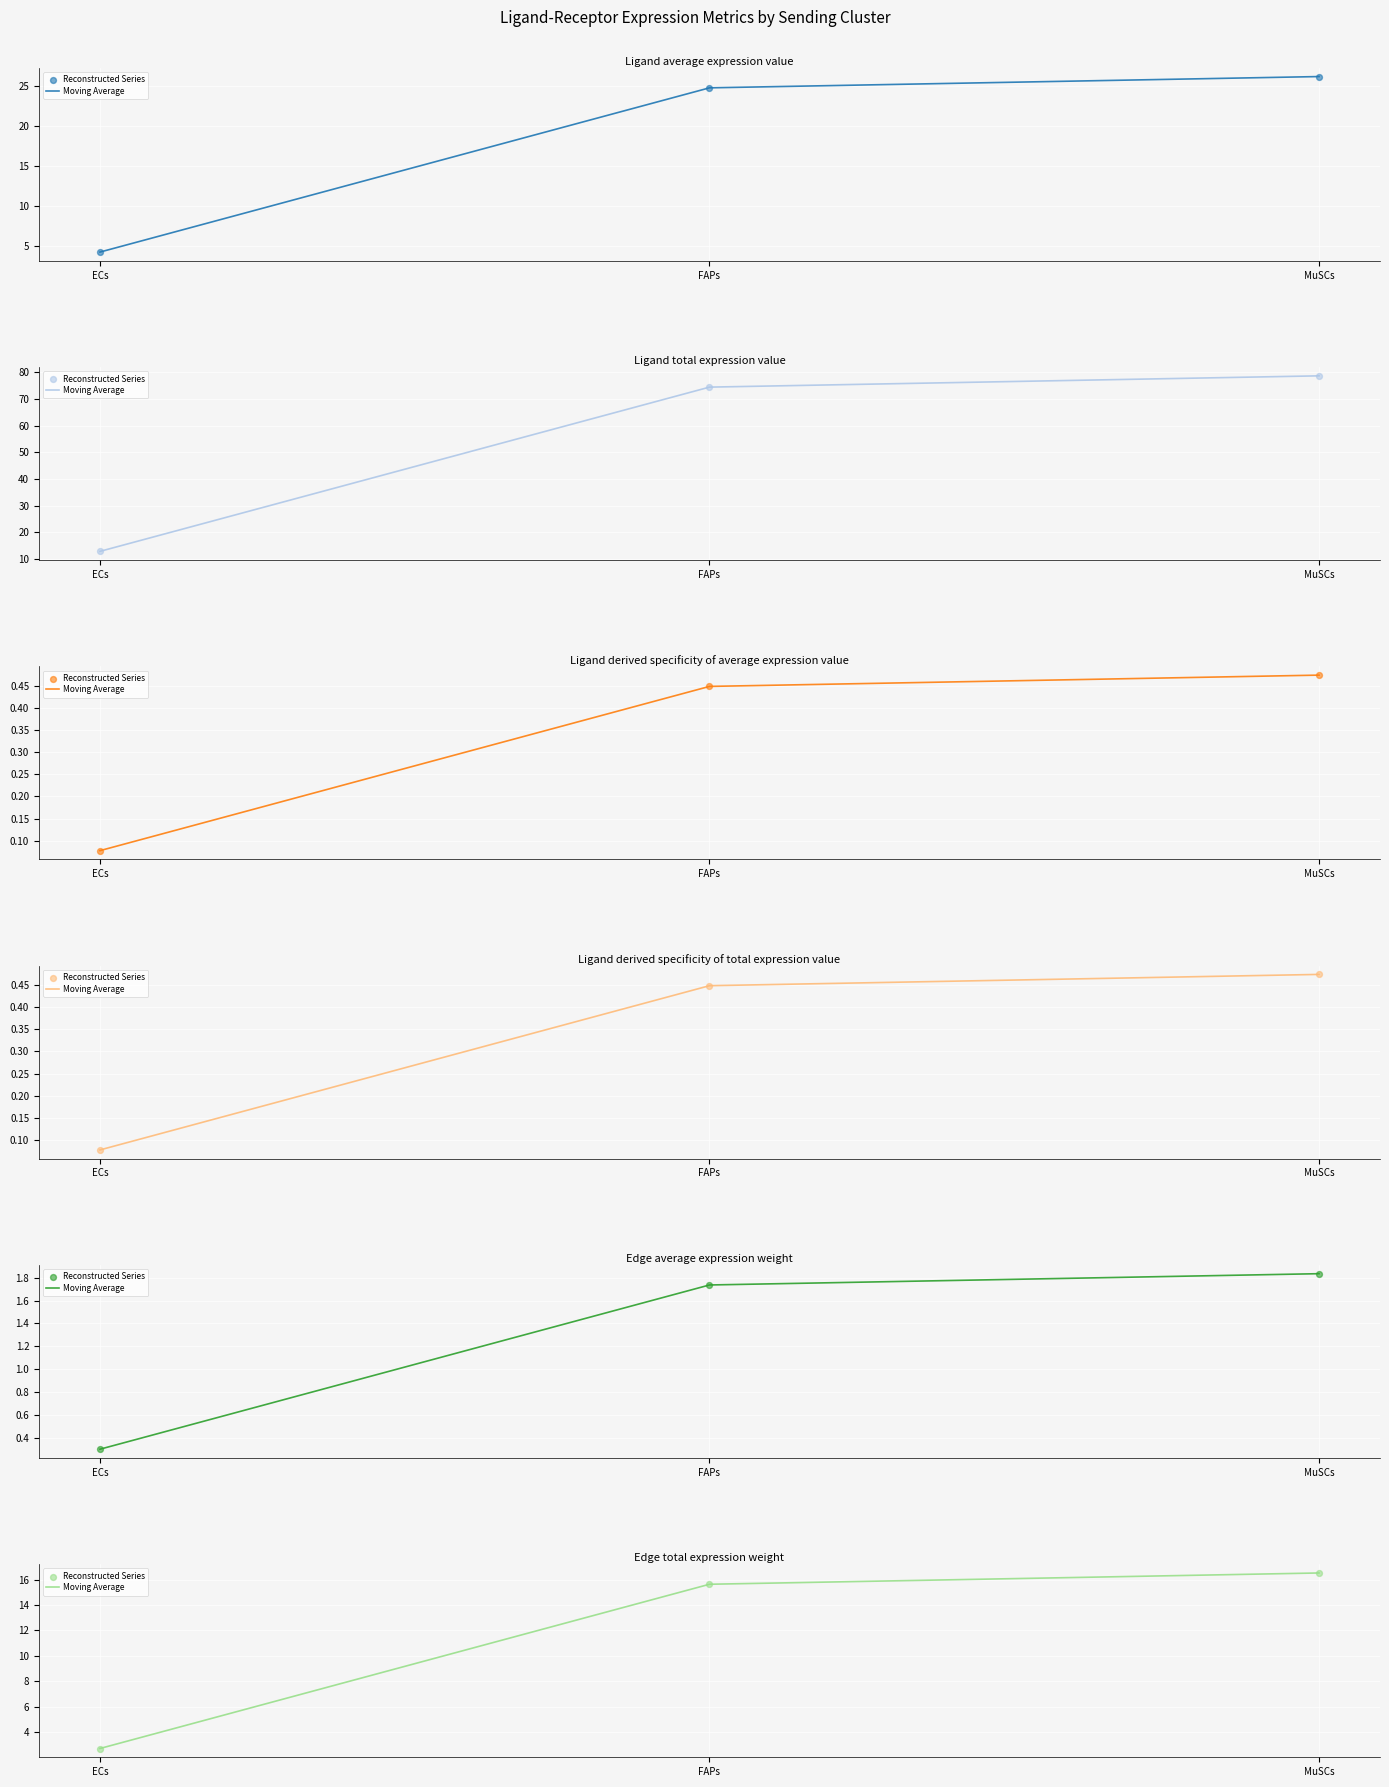

What is the total value across all series at FAPs?

31.3